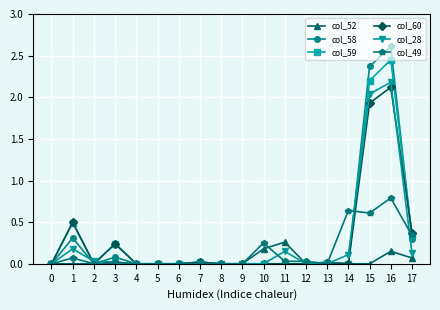

How many lines are shown in the chart?

6